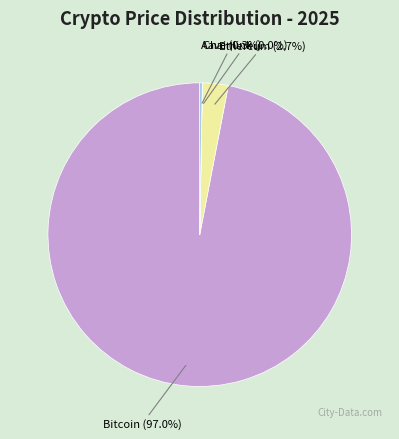

How much of the chart is everything except Ethereum?

97.3%